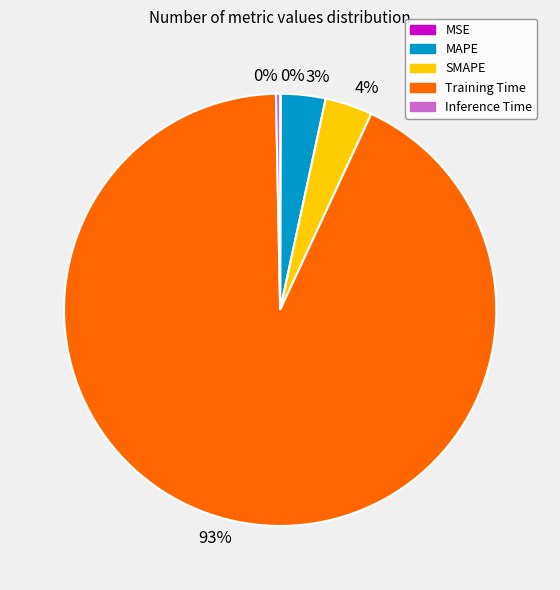

Is there a majority slice in this chart?

Yes